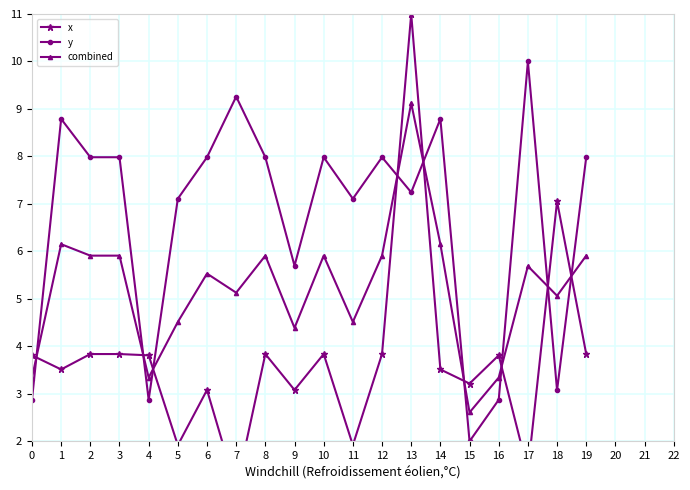

What is the value of the combined point at the 14th from the left?

9.1